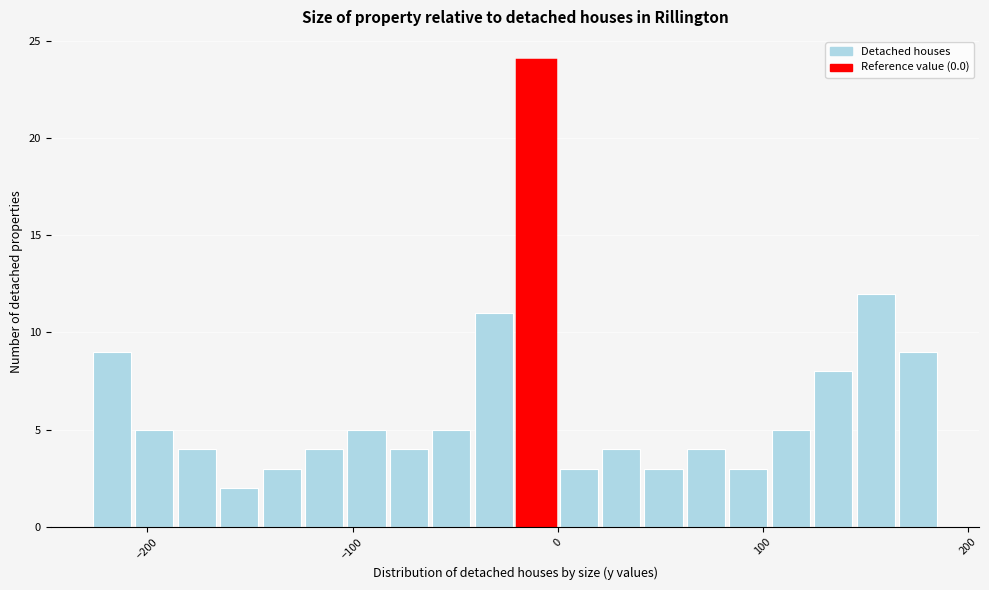

Read against the x-axis, roughly where is the centre of the tallest bar?

-10